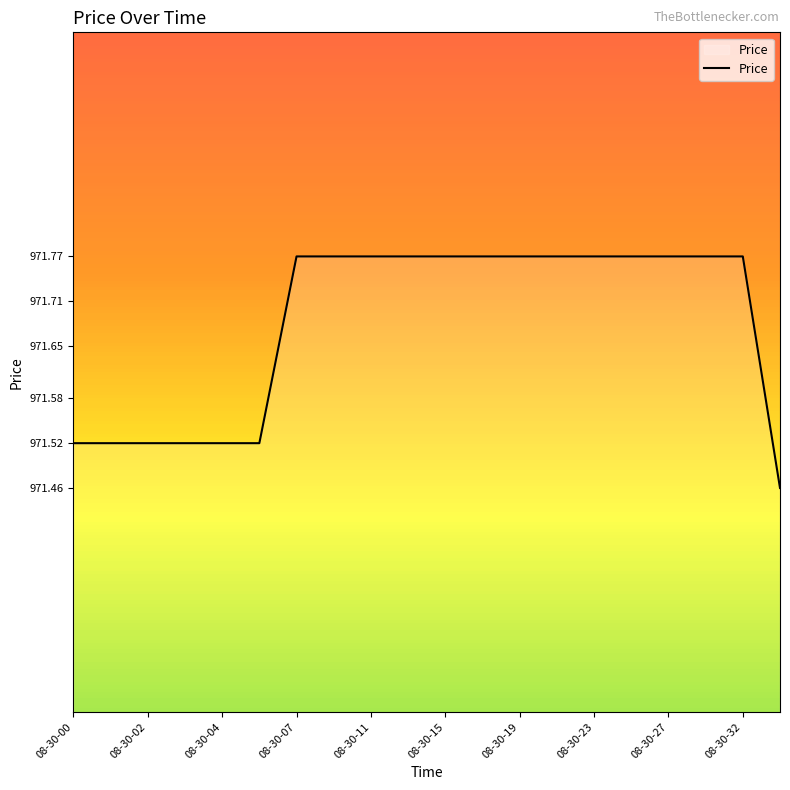

What is the difference between the maximum and minimum values?

0.3